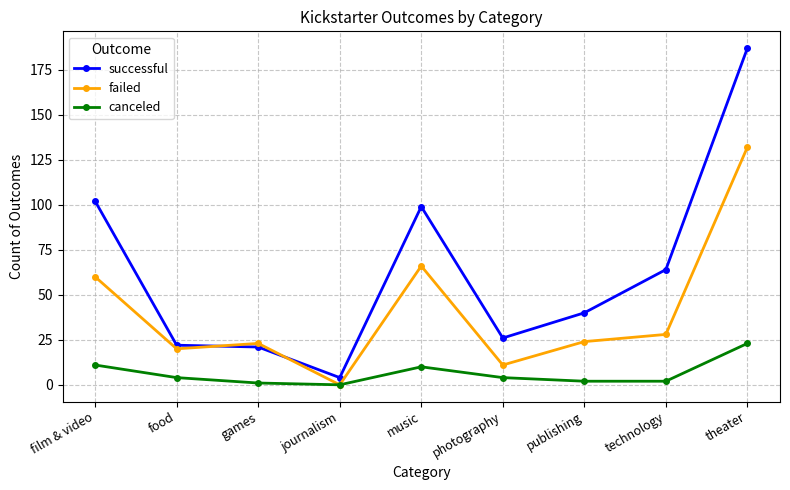

Rank the series by their maximum value, from highest to lowest.

successful, failed, canceled